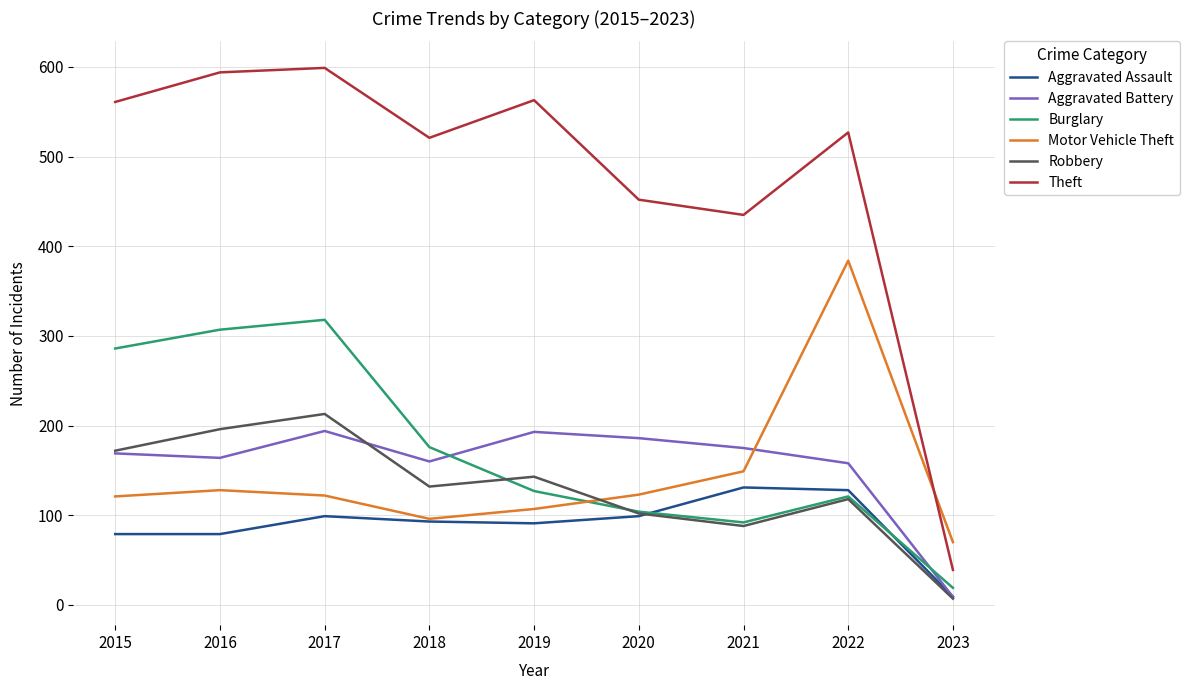

The value of Motor Vehicle Theft at 2016 is 128. True or false?

True